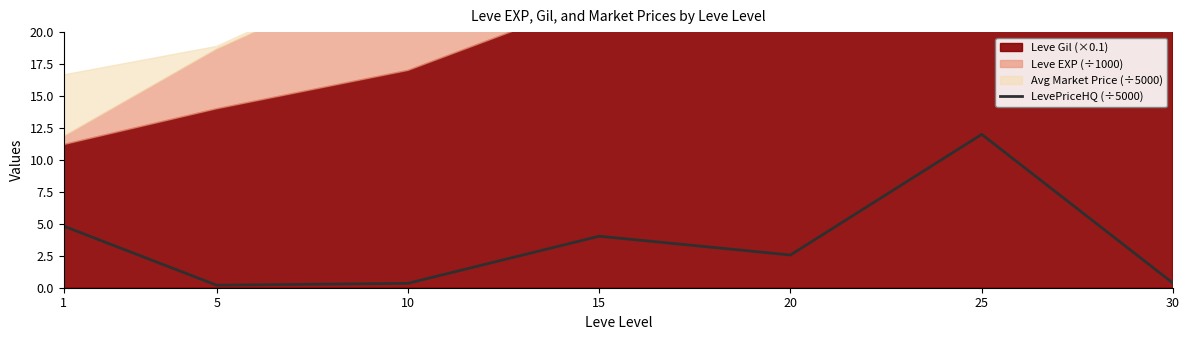

Reading left to right, extract all data points from this chart.

1=4.8	5=0.2	10=0.3	15=4.0	20=2.6	25=12.0	30=0.4